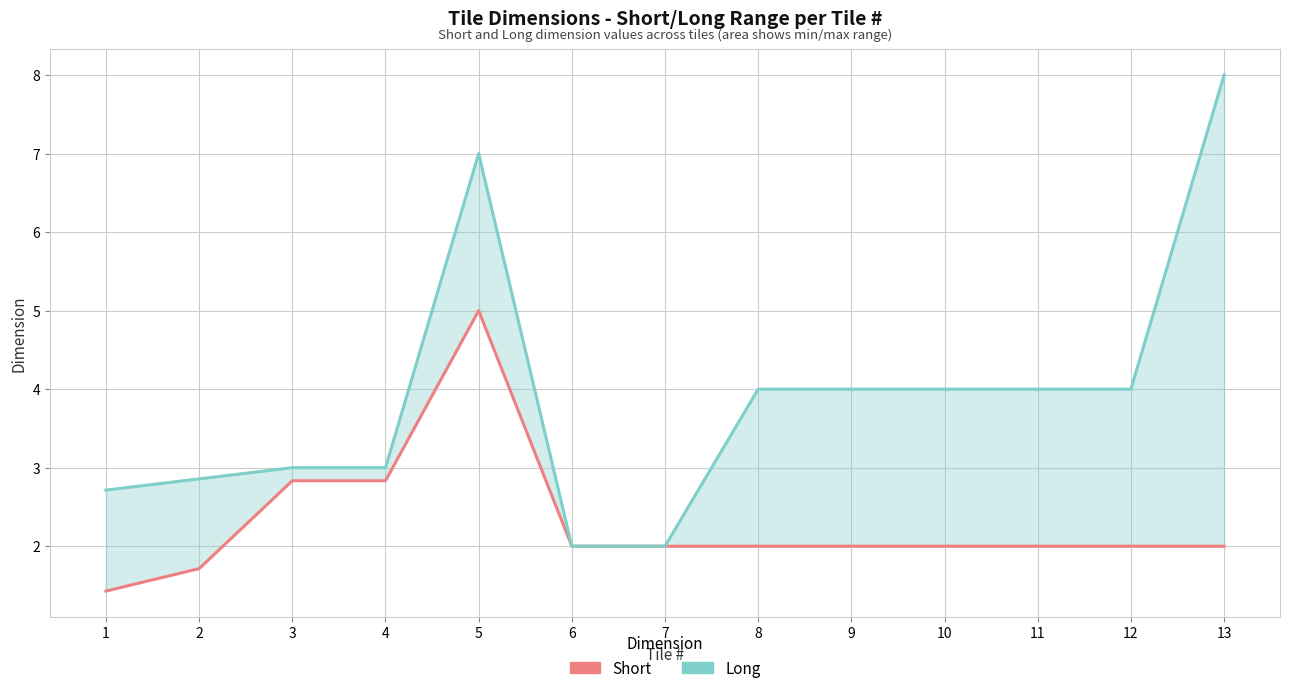

How many lines are shown in the chart?

2